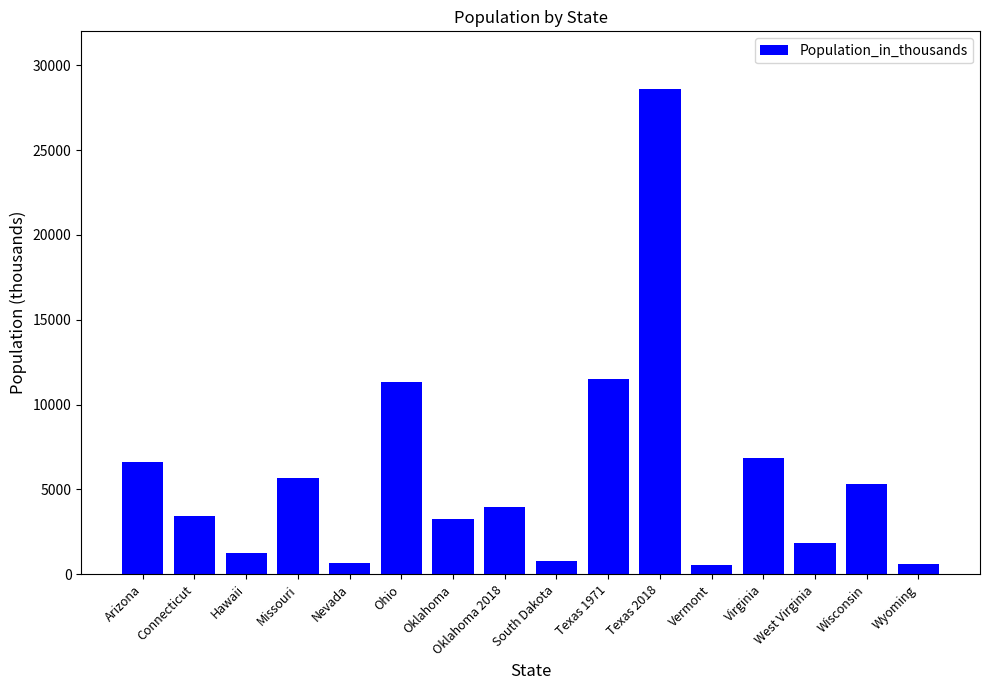

Between Wyoming and Wisconsin, which is larger?

Wisconsin